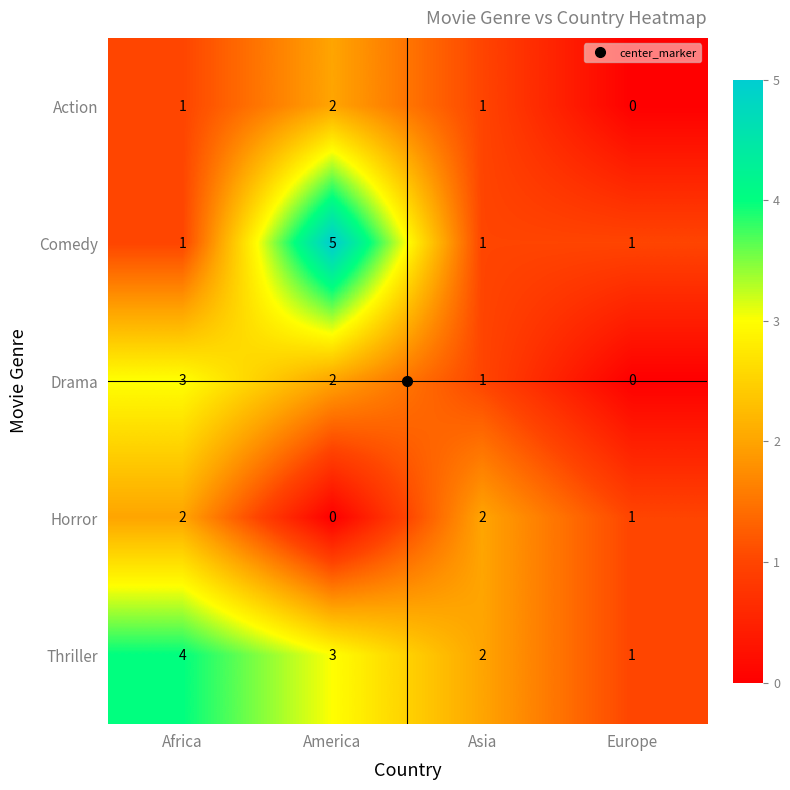

The value of Thriller at Asia is 2. True or false?

True